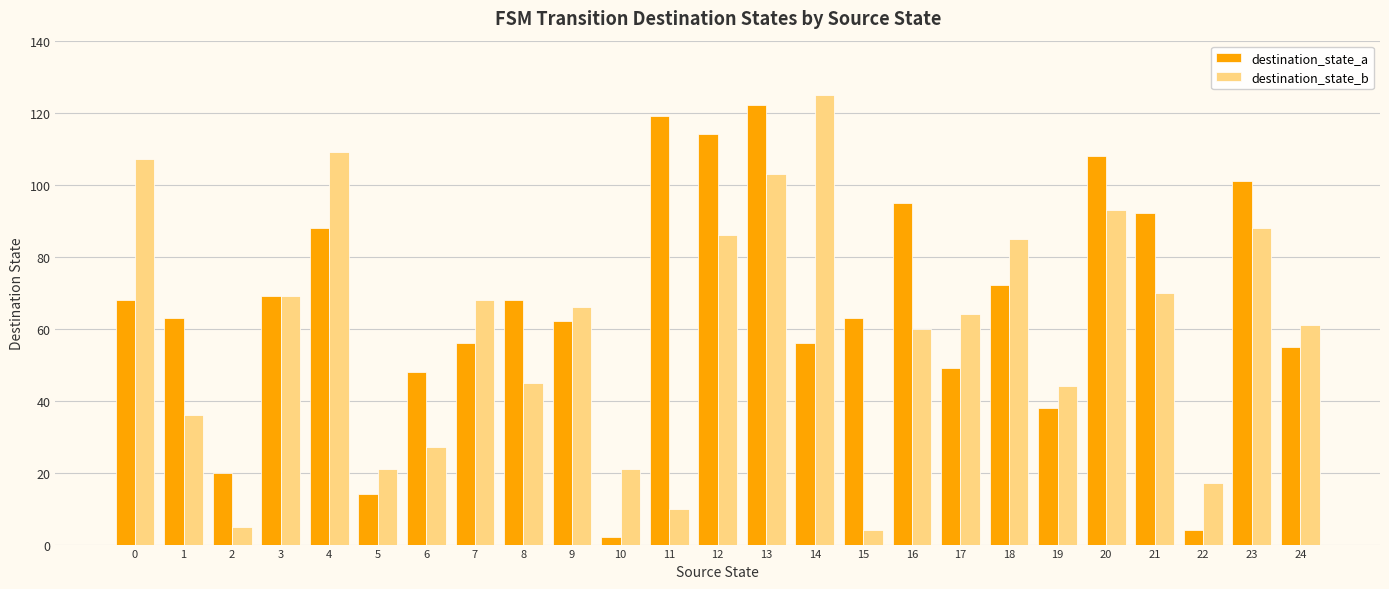

Between 14 and 21, which series saw the biggest shift?

destination_state_b